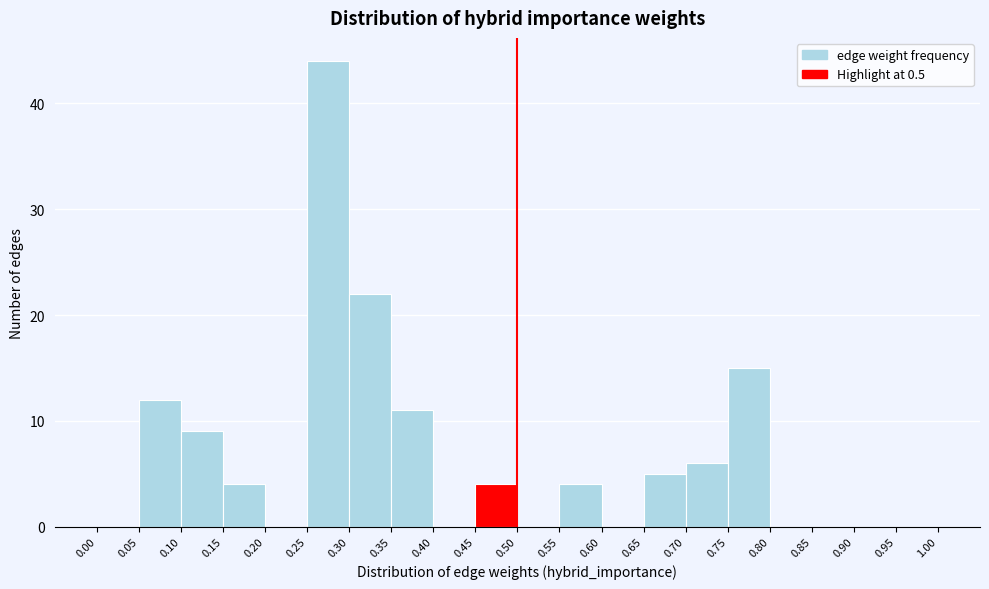

What is the height of the bar covering 0.10 to 0.15 on the x-axis? The values are not printed on the chart, so give them approximately, as read against the axis.

9